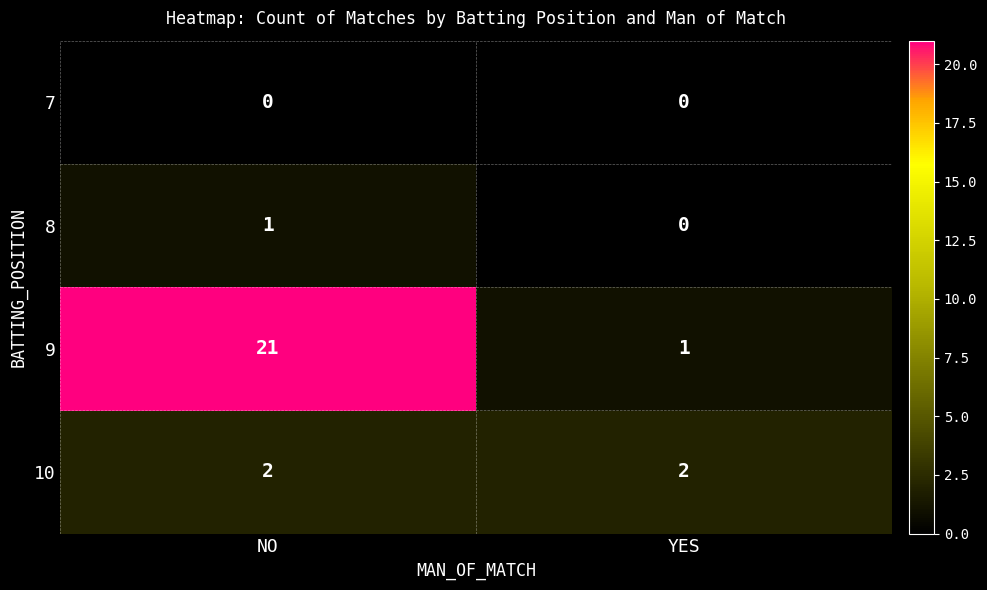

At which label is 8 closest to 0?

YES